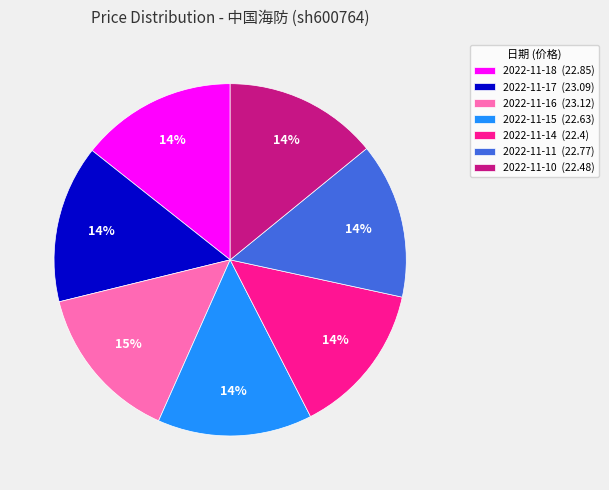

How many slices are in this pie chart?

7